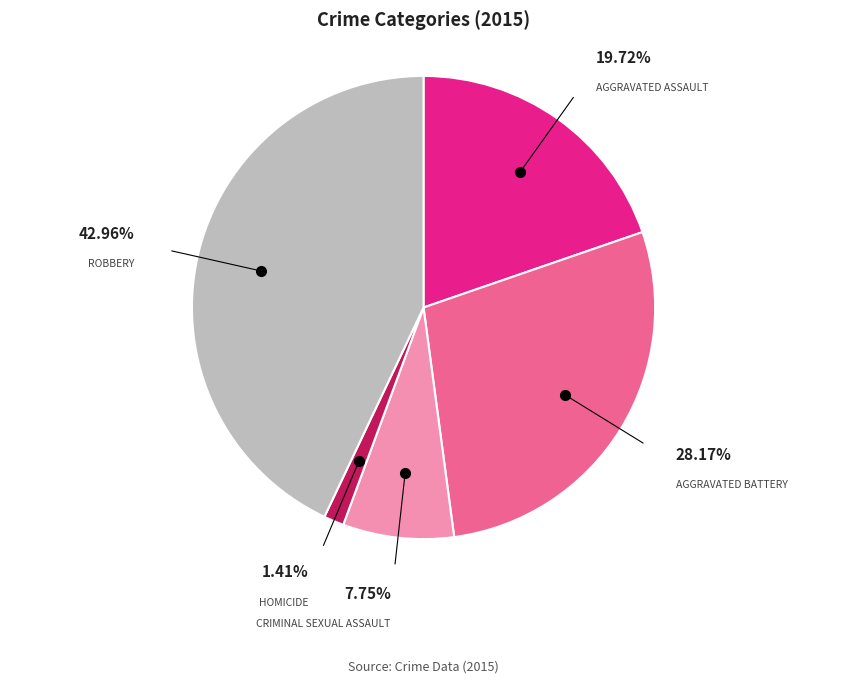

Does any single category account for the majority?

No